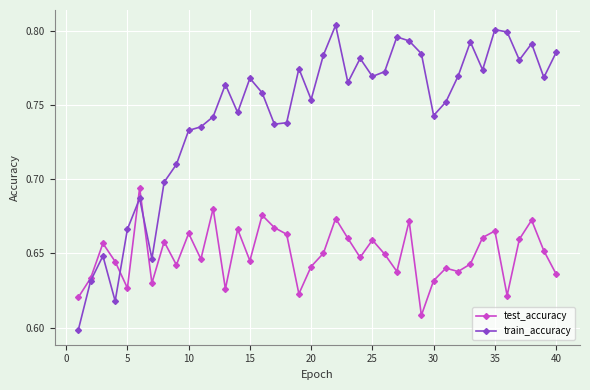

After their last crossing, which series has the higher values: train_accuracy or test_accuracy?

train_accuracy